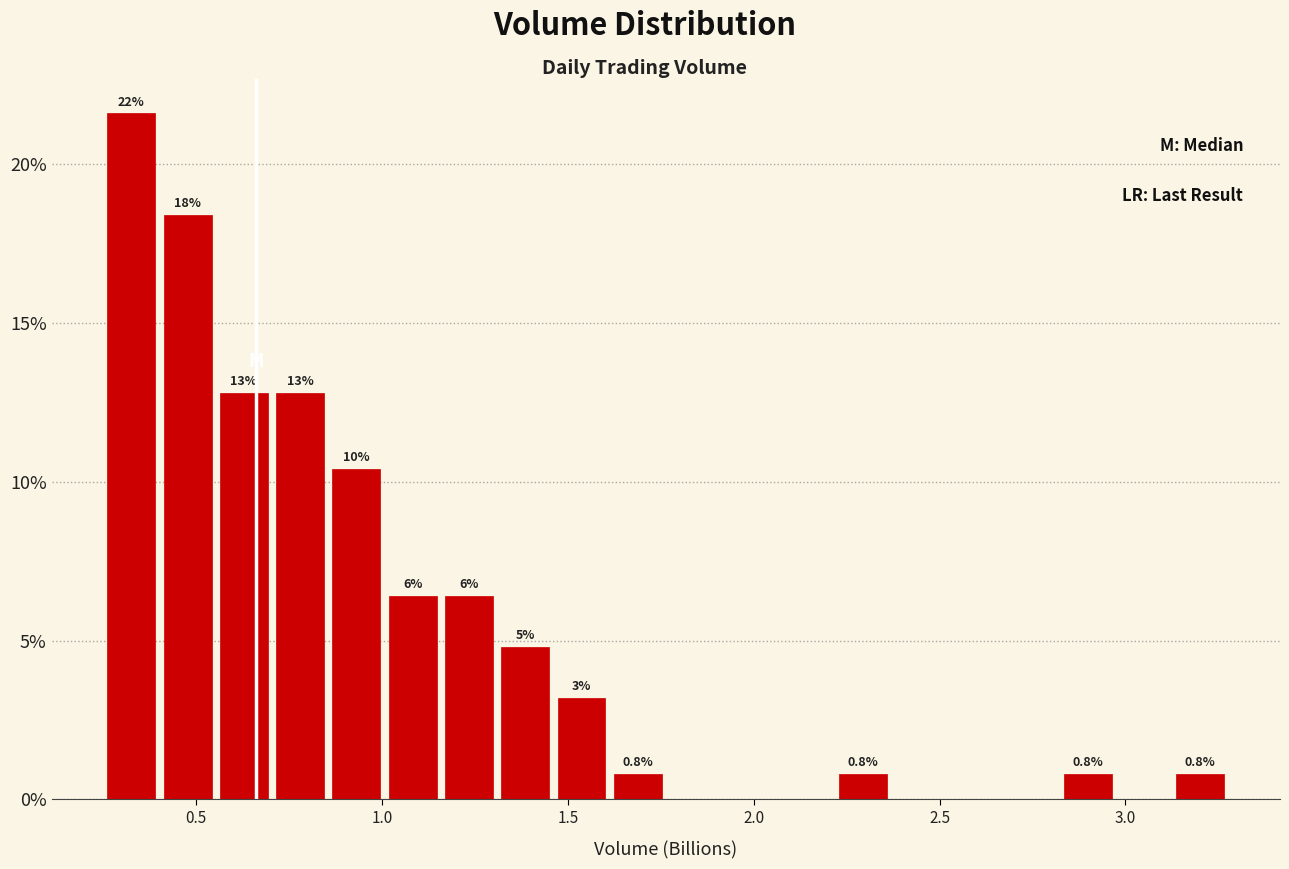

Around what value on the x-axis is the tallest bar? Give the approximate position of its centre, as read against the axis.

0.35